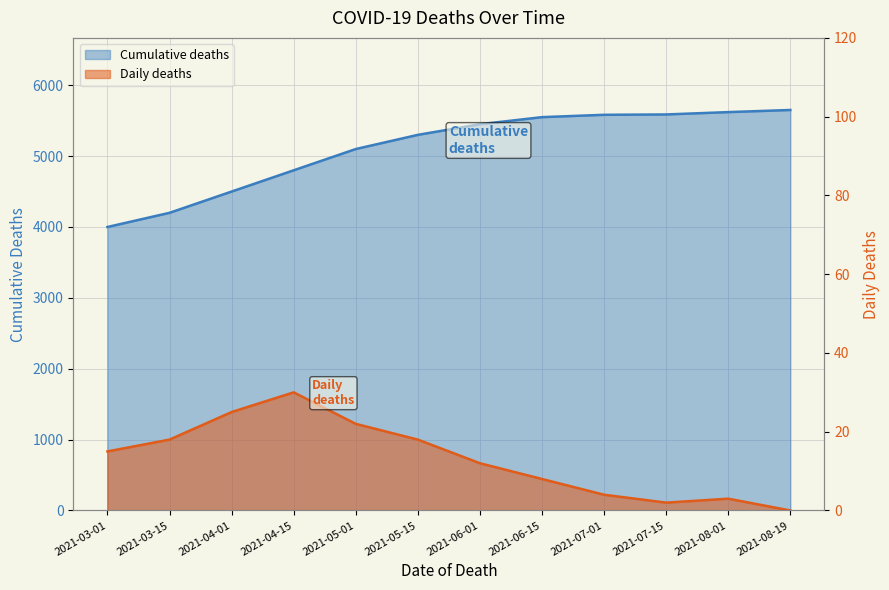

How many series are shown in this chart?

2